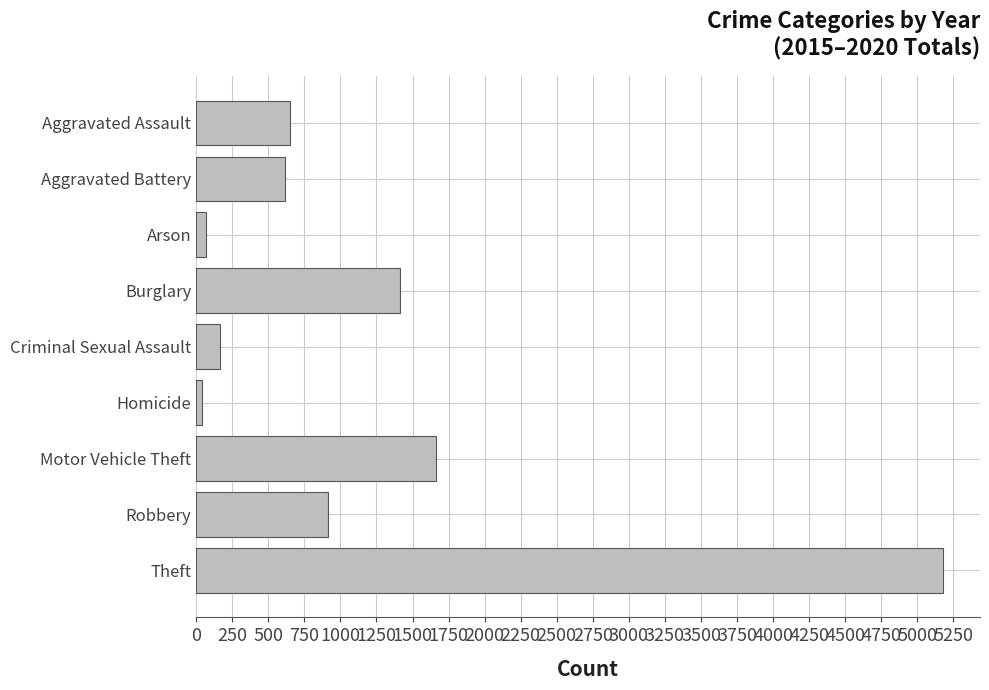

The value at Theft is 5175. True or false?

True